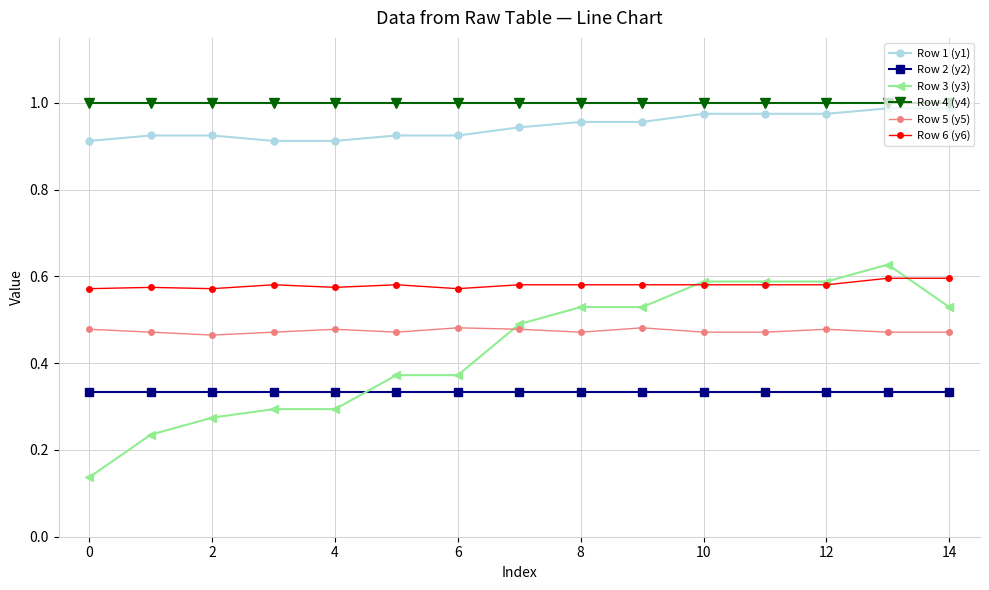

True or false: Row 6 (y6) has more than 0 points higher than both neighbors.

True